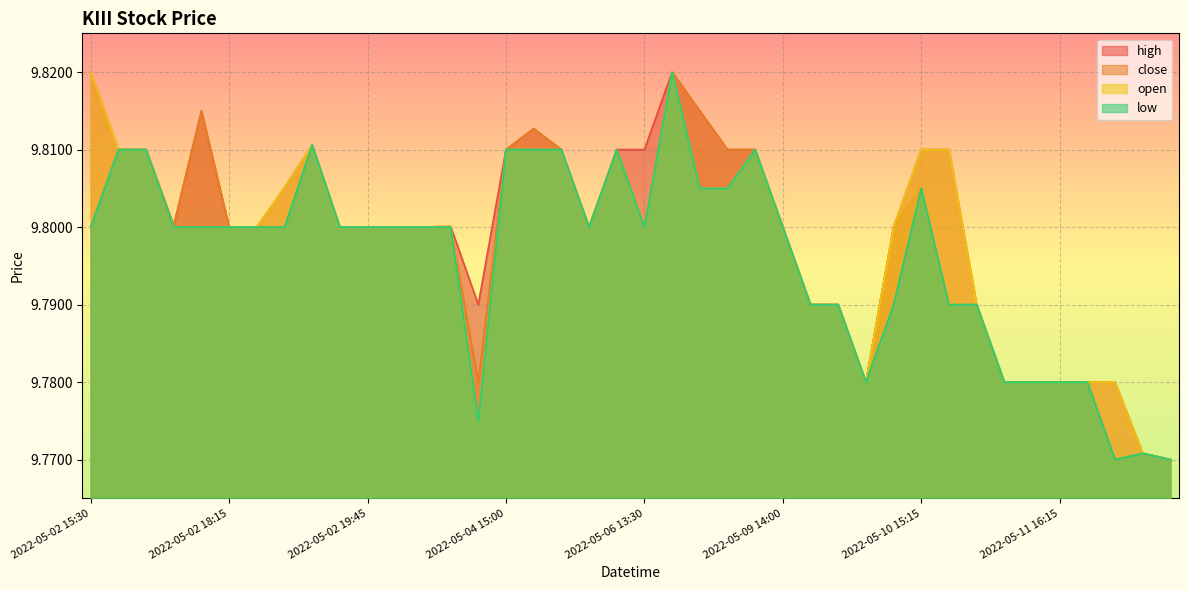

At which category does open reach its first local valley?

2022-05-04 13:30